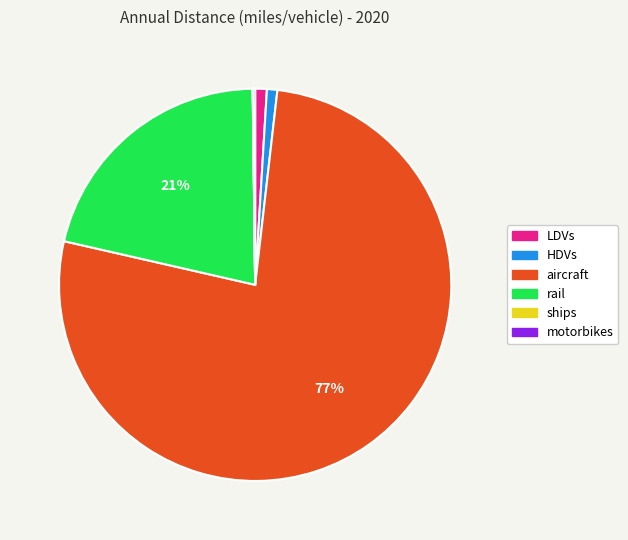

Does any single category account for the majority?

Yes